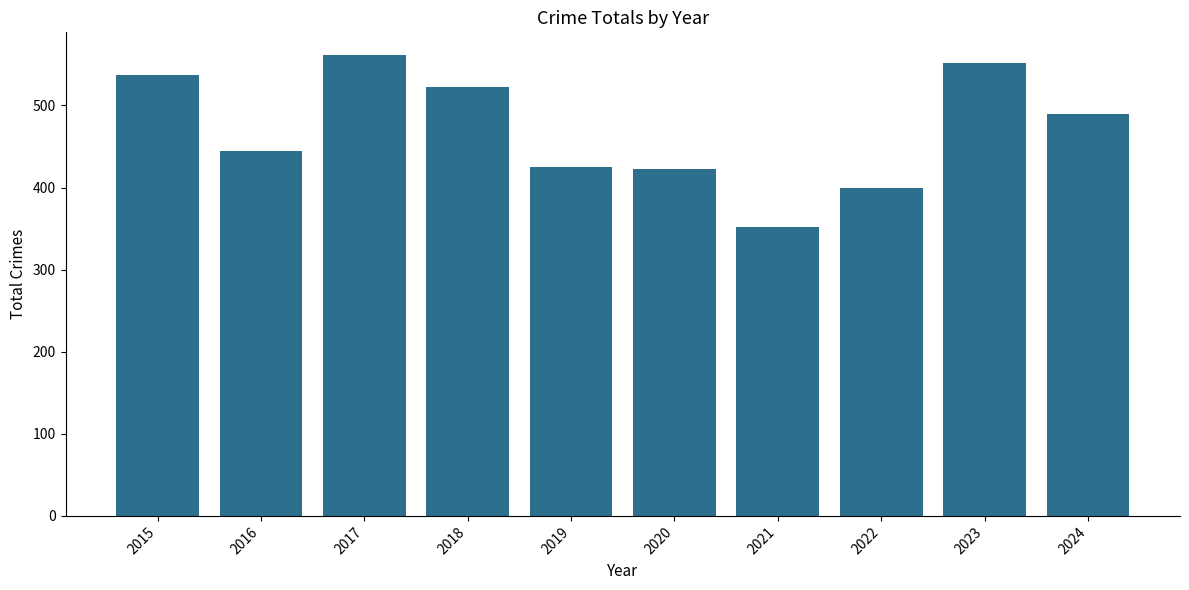

What is the greatest value displayed?

561